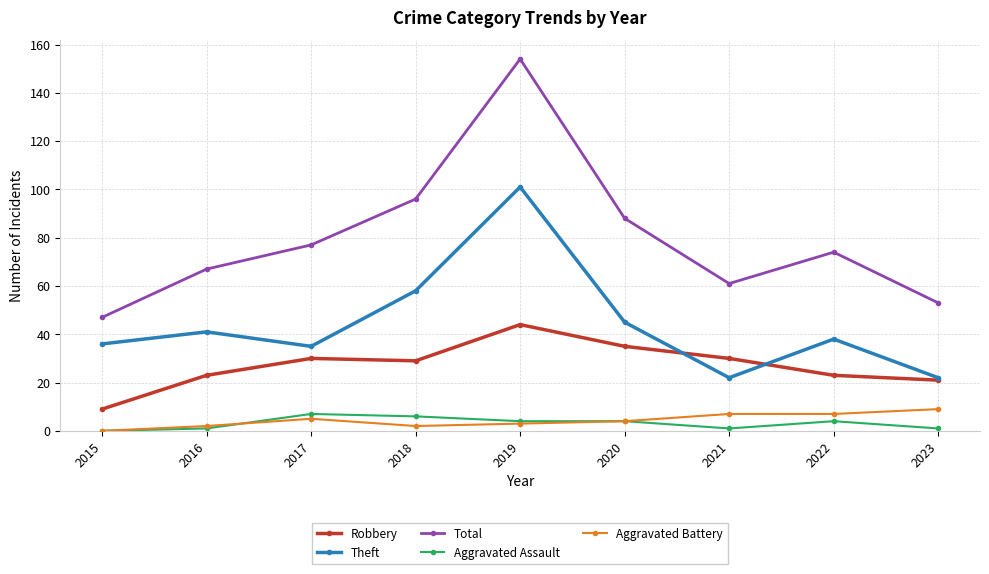

What is the value of the Robbery point at the 6th from the left?

35